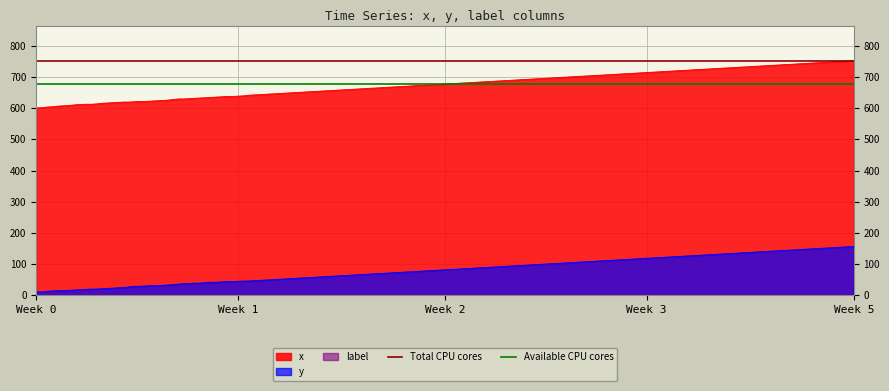

Which label corresponds to the smallest value in the chart?

Week 0